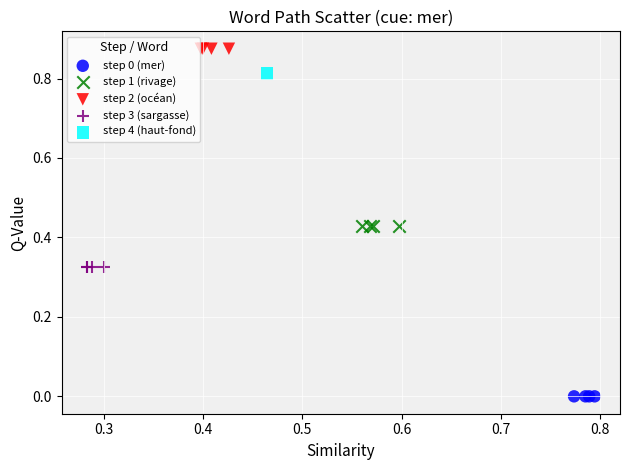

Which series contains the lowest Y value?

step 0 (mer)